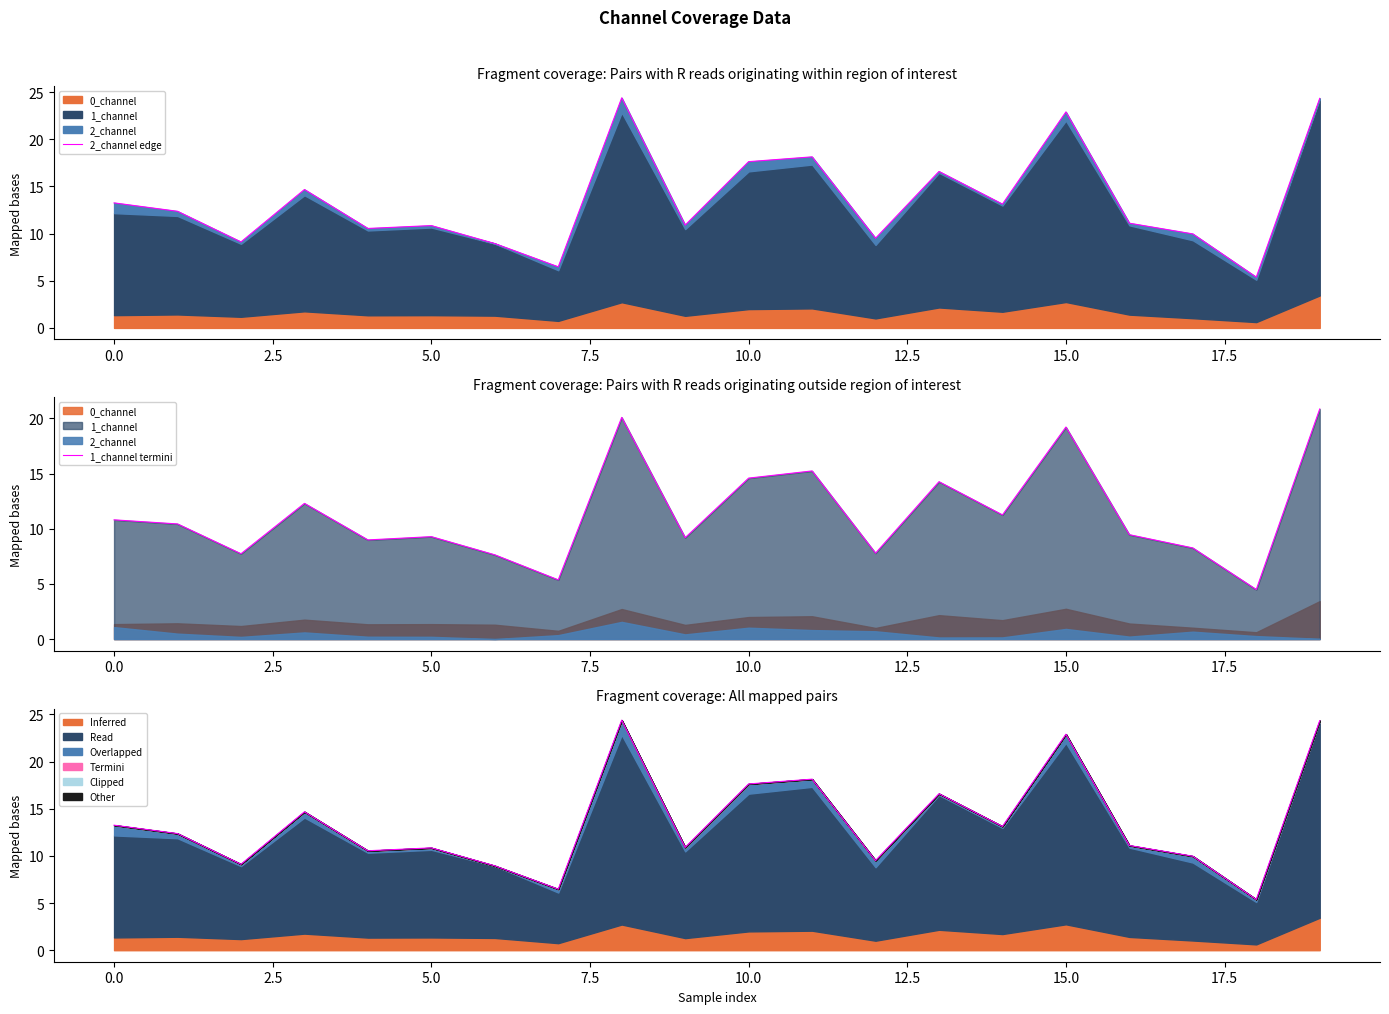

What is the label of the 17th point from the left?

16